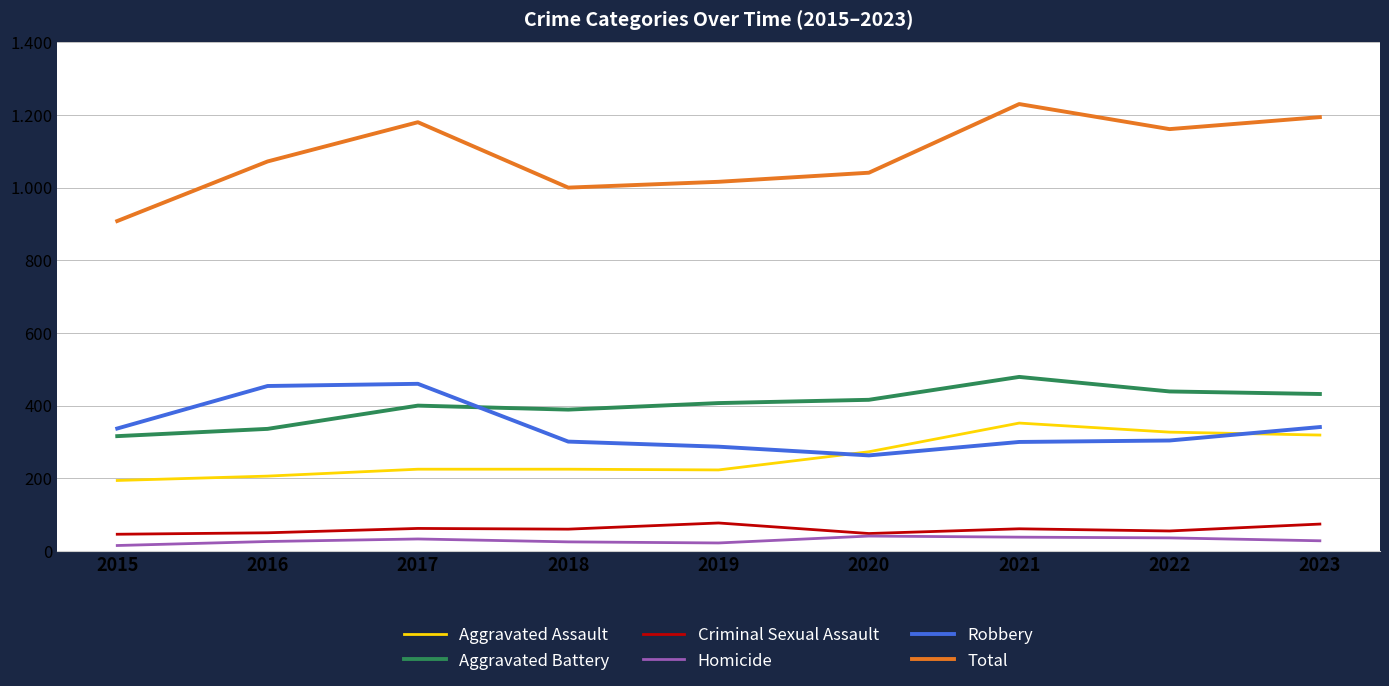

What is the difference between the maximum and minimum values in the Total series?

322